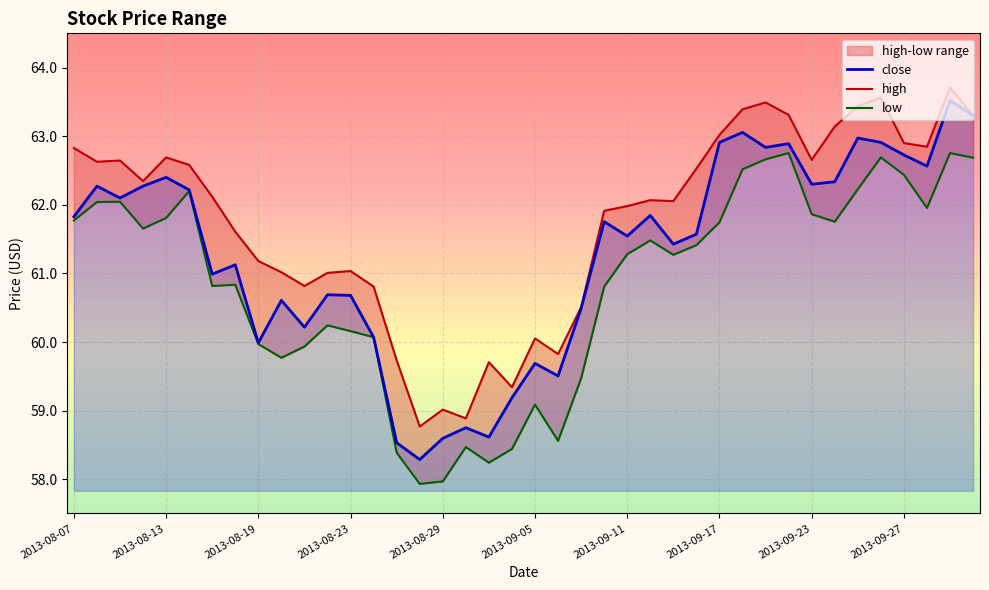

List the labels in order of high value, smallest first.

2013-08-28, 2013-08-30, 2013-08-29, 2013-09-04, 2013-09-03, 2013-08-27, 2013-09-06, 2013-09-05, 2013-09-09, 2013-08-26, 2013-08-21, 2013-08-22, 2013-08-20, 2013-08-23, 2013-08-19, 2013-08-16, 2013-09-10, 2013-09-11, 2013-09-13, 2013-09-12, 2013-08-15, 2013-08-12, 2013-09-16, 2013-08-14, 2013-08-08, 2013-08-09, 2013-09-23, 2013-08-13, 2013-08-07, 2013-09-30, 2013-09-27, 2013-09-17, 2013-09-24, 2013-10-02, 2013-09-20, 2013-09-18, 2013-09-25, 2013-09-19, 2013-09-26, 2013-10-01